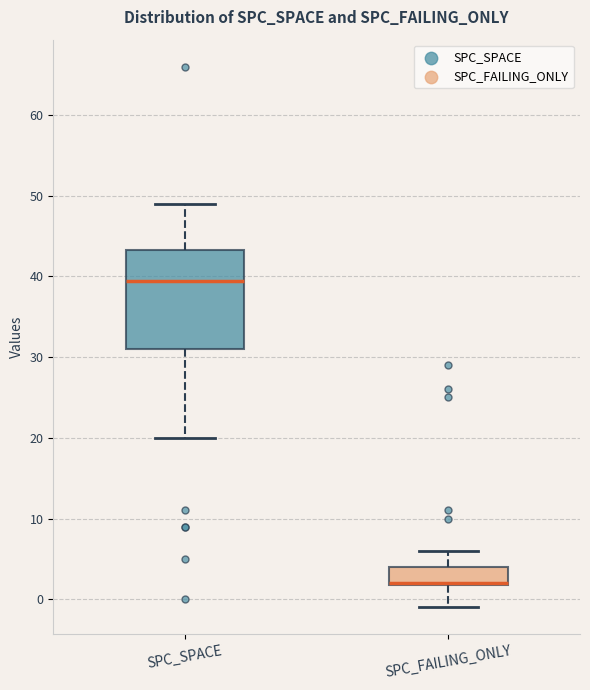

Where does the upper whisker of the box for SPC_SPACE end on the y-axis? The values are not printed on the chart, so give them approximately, as read against the axis.

49